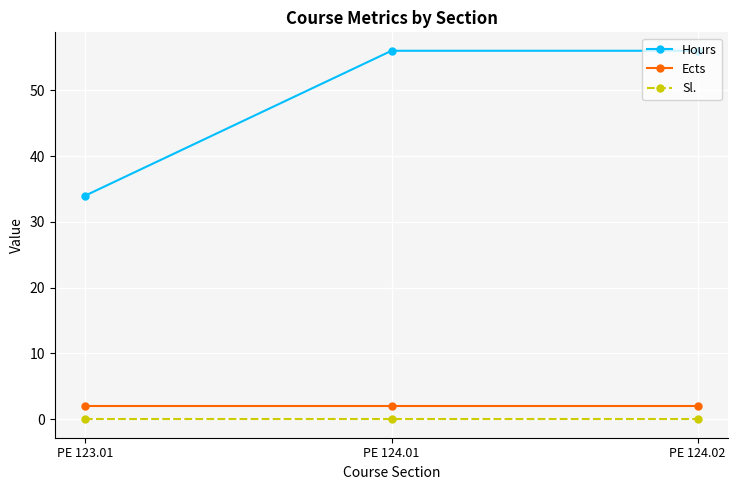

Does the chart have visible grid lines?

Yes